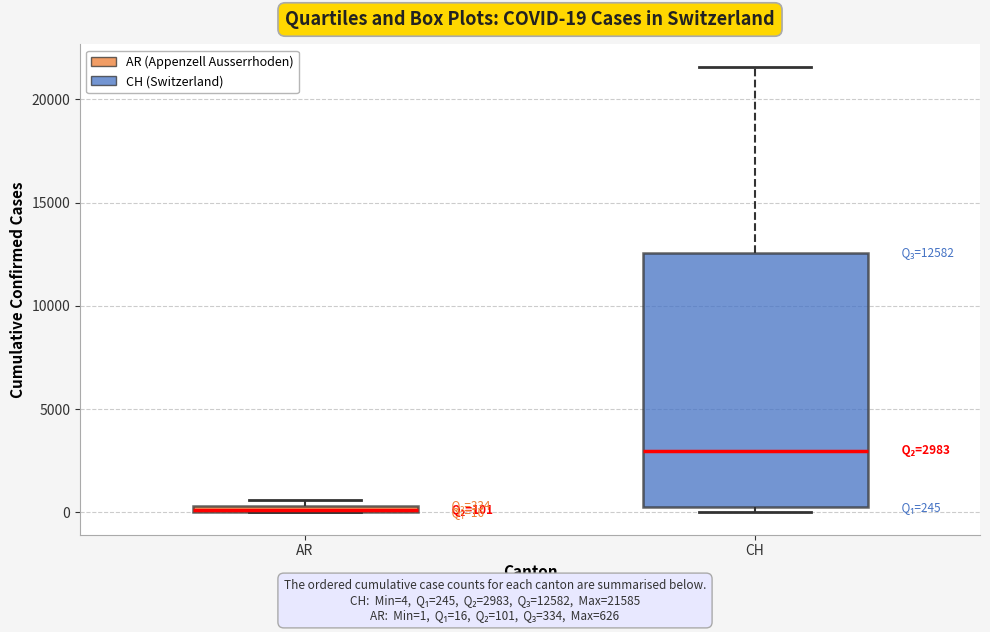

Comparing the boxes themselves (not the whiskers), which one is the tallest?

CH